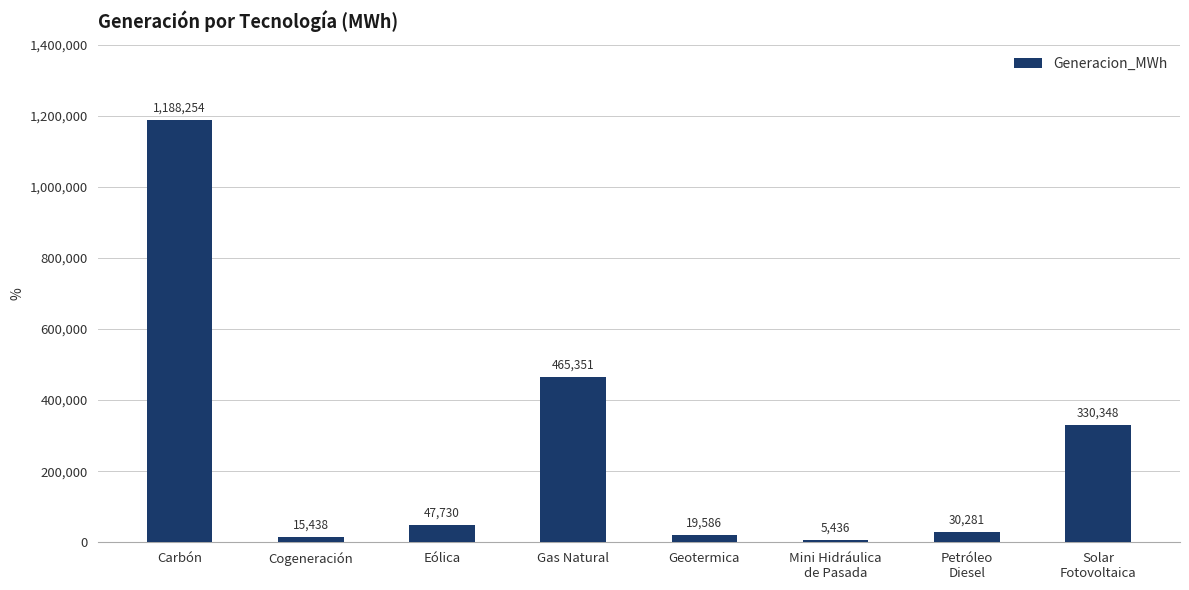

What is the greatest value displayed?

1188253.6